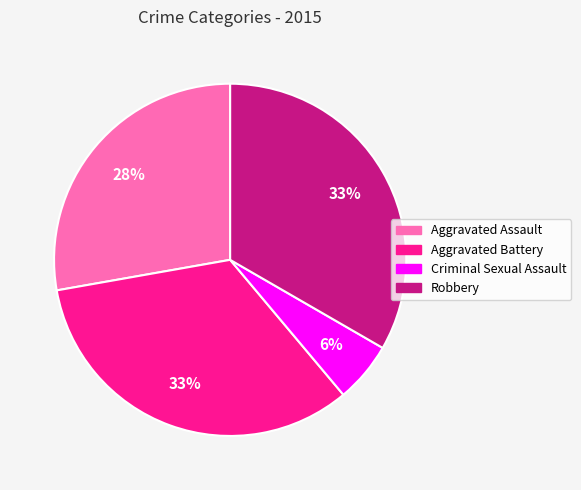

Which category has the smallest portion of the pie?

Criminal Sexual Assault